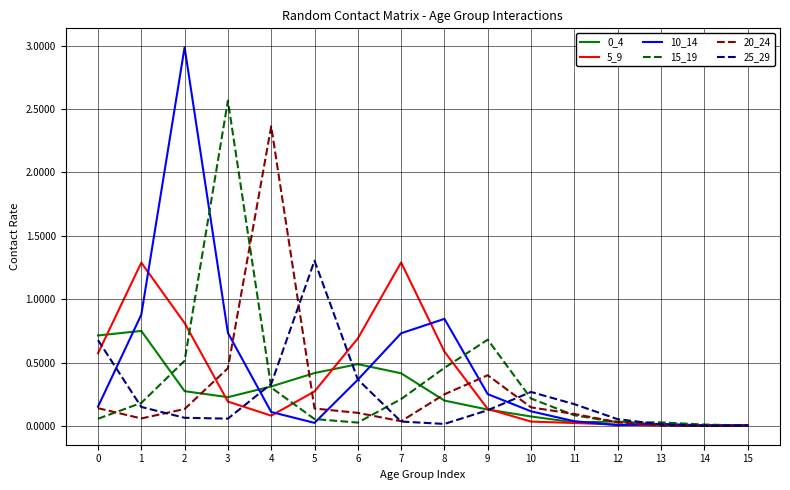

Is the value of 20_24 at 3 greater than the value of 5_9 at 10?

Yes